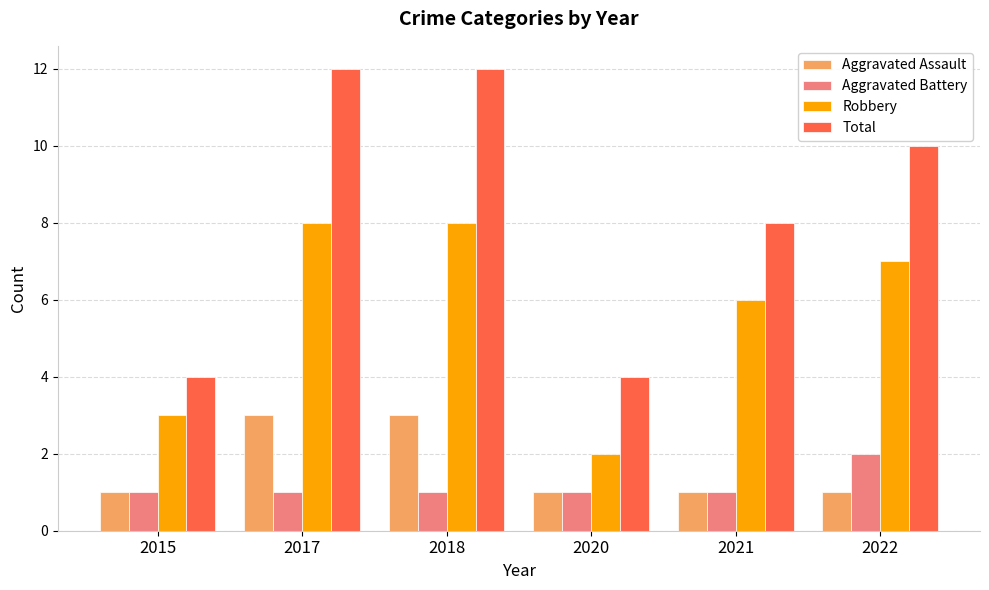

Reading right to left, what are all the values shown in this chart?

Aggravated Assault: 1	1	1	3	3	1
Aggravated Battery: 2	1	1	1	1	1
Robbery: 7	6	2	8	8	3
Total: 10	8	4	12	12	4